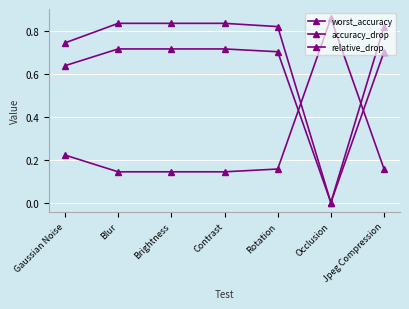

Rank the series by their average value, from lowest to highest.

worst_accuracy, accuracy_drop, relative_drop